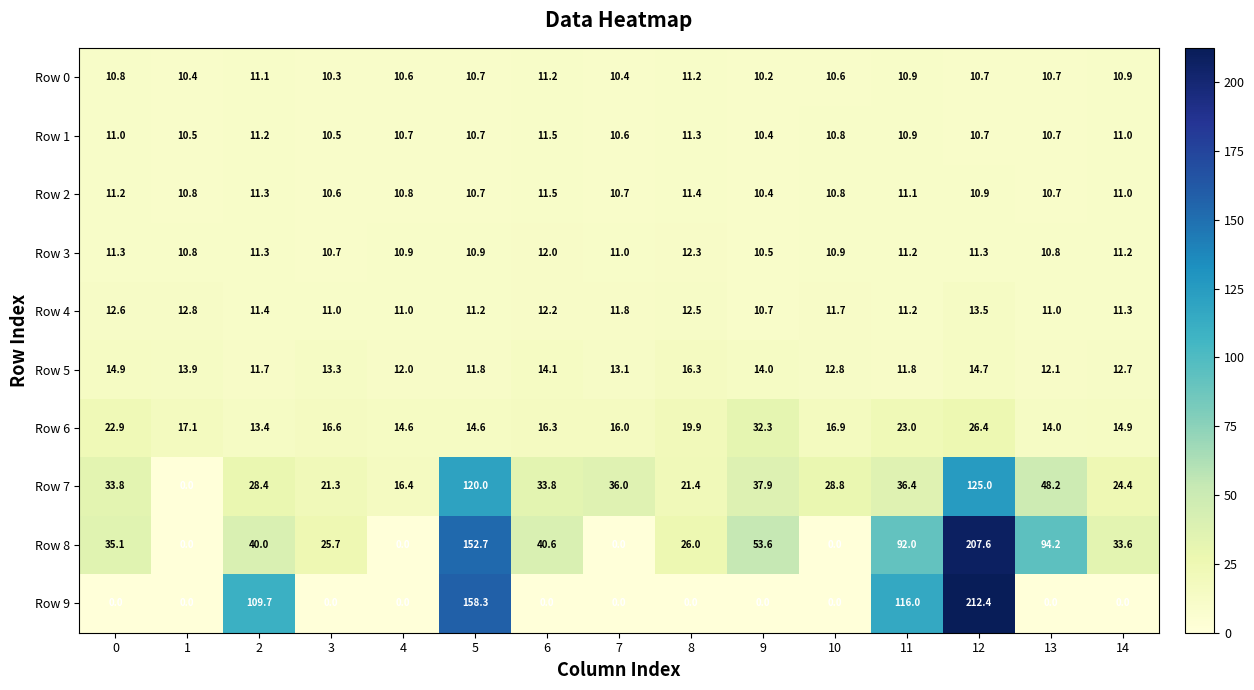

Between 4 and 5, which series saw the biggest shift?

Row 9